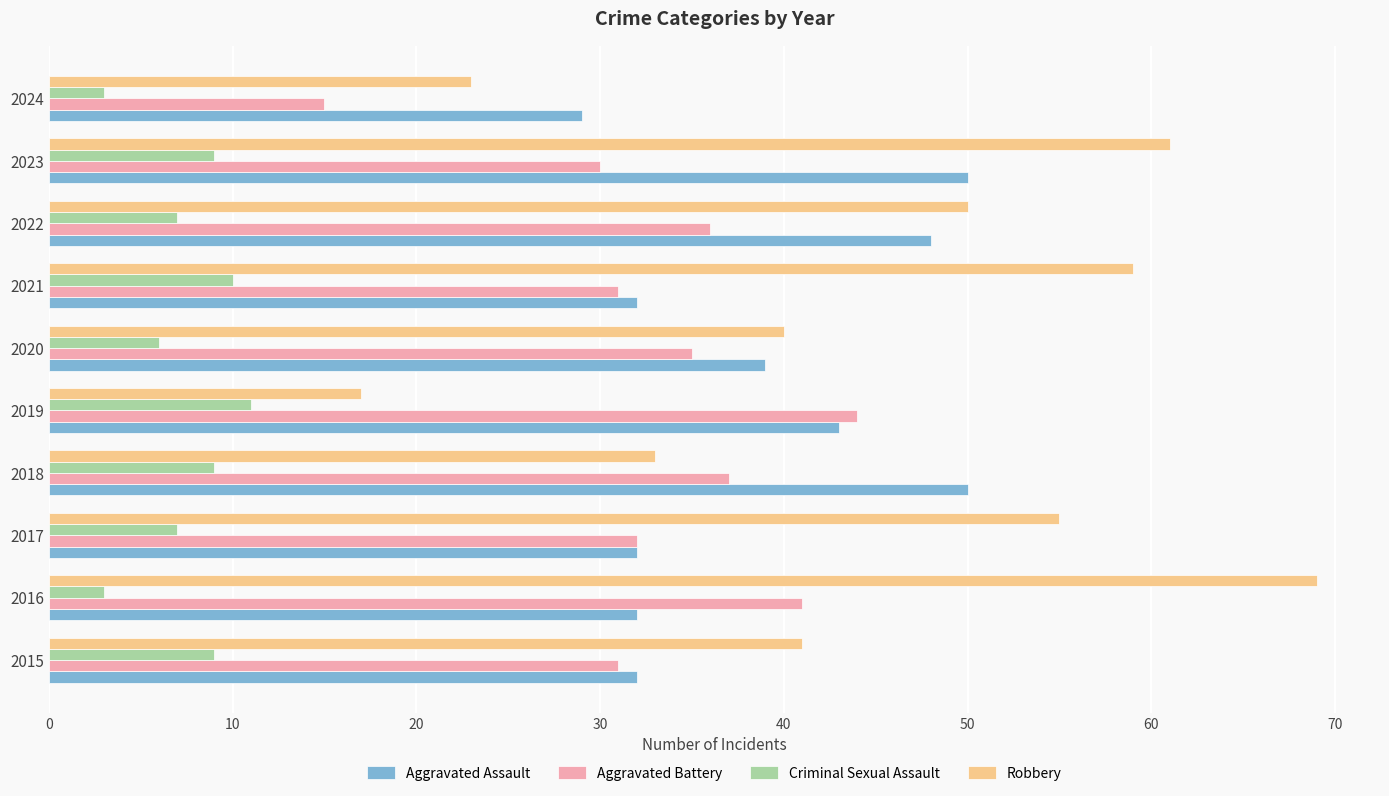

At which category does the chart reach its peak across all series?

2016